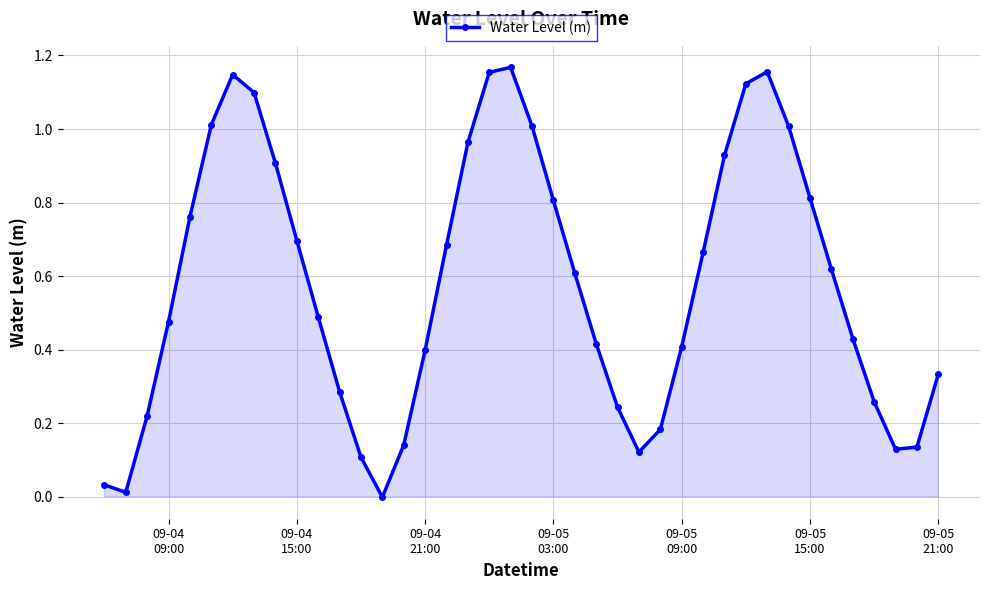

How many lines are shown in the chart?

1